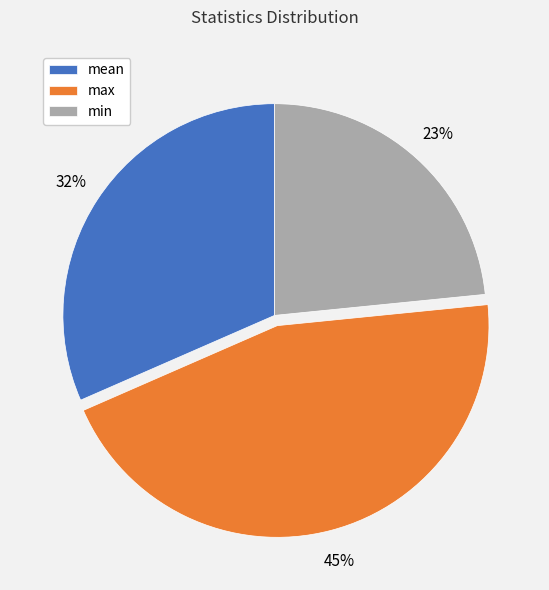

True or false: max accounts for 45% of the total.

True